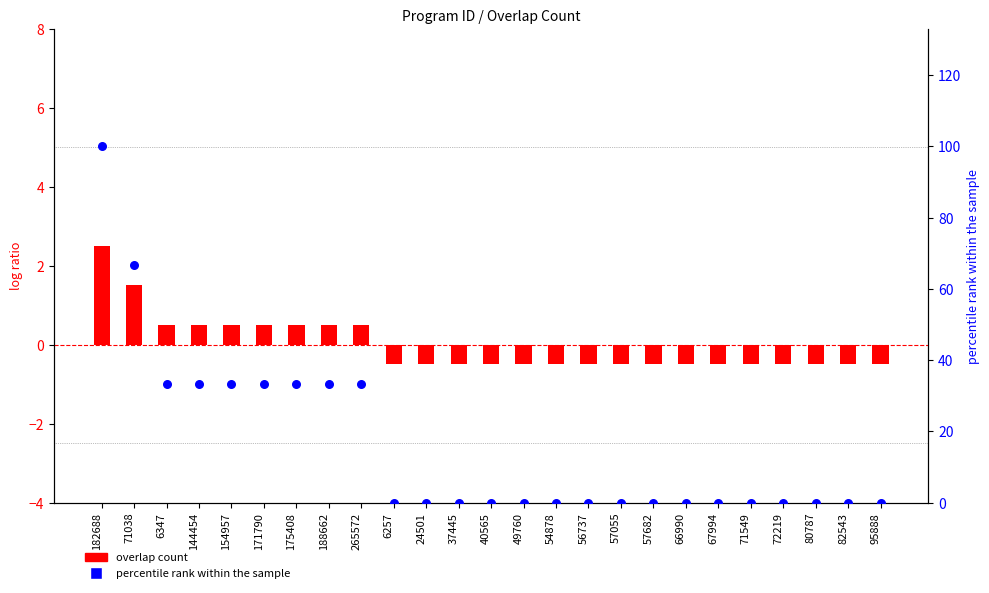

Which series has the widest spread of Y values?

percentile rank within the sample